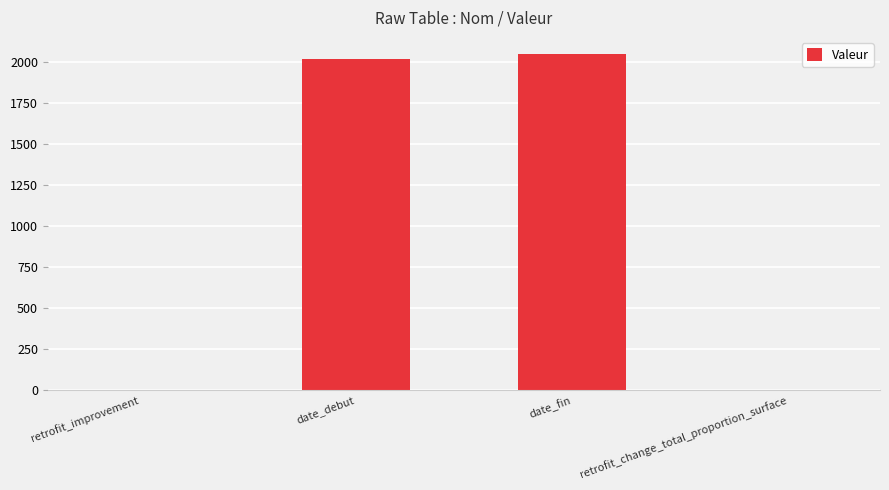

The value at date_debut is 2020.0. True or false?

True